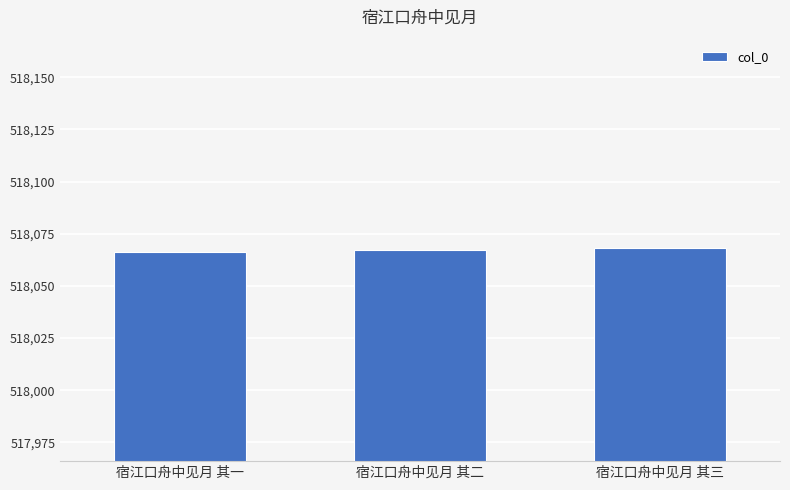

Read the value at 宿江口舟中见月 其二.

518067